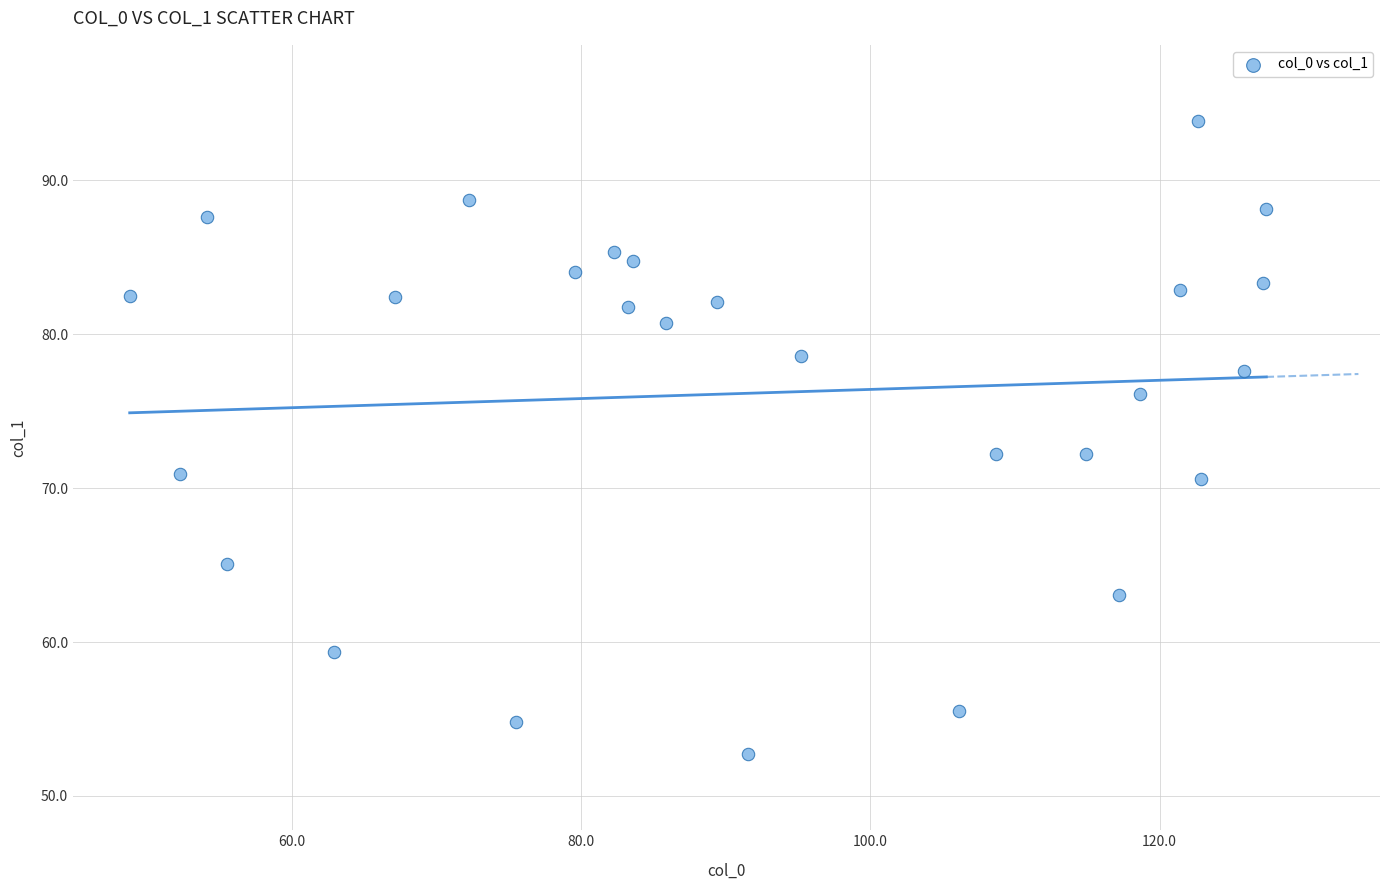

What is the range of X values (max minus min)?

78.6